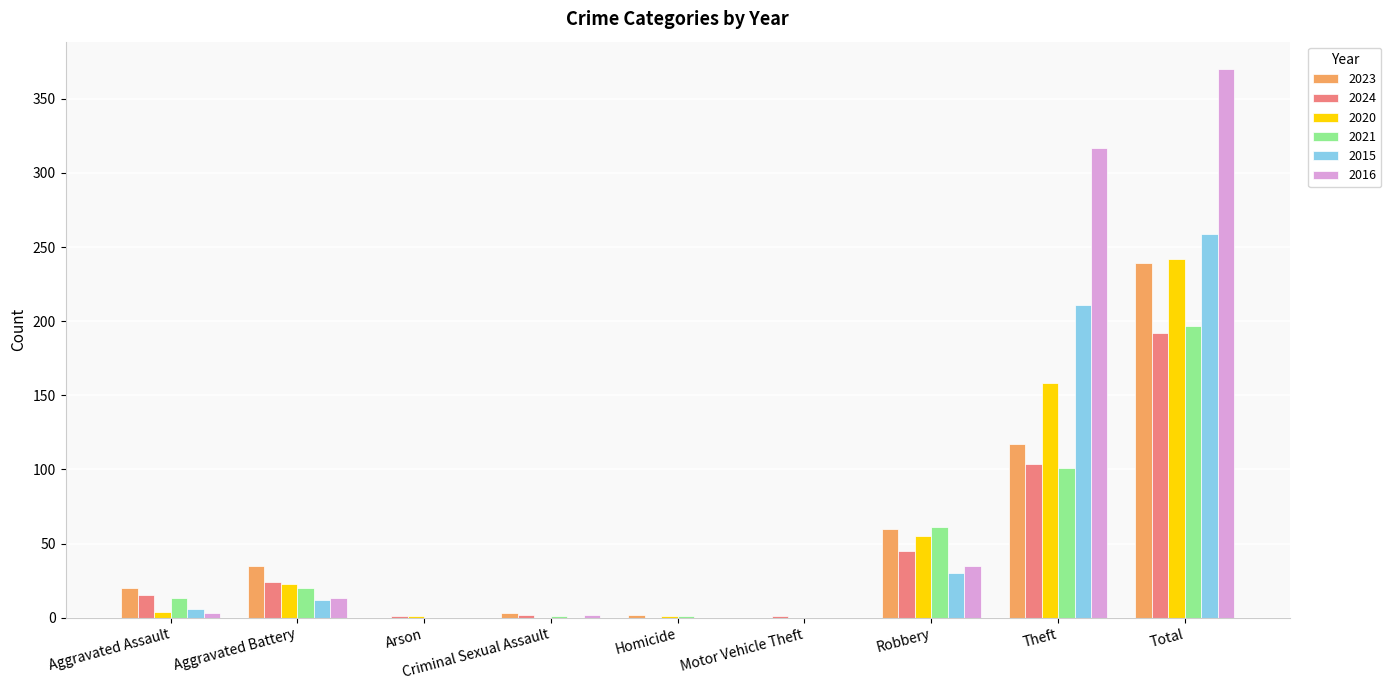

What is the greatest value displayed?

370